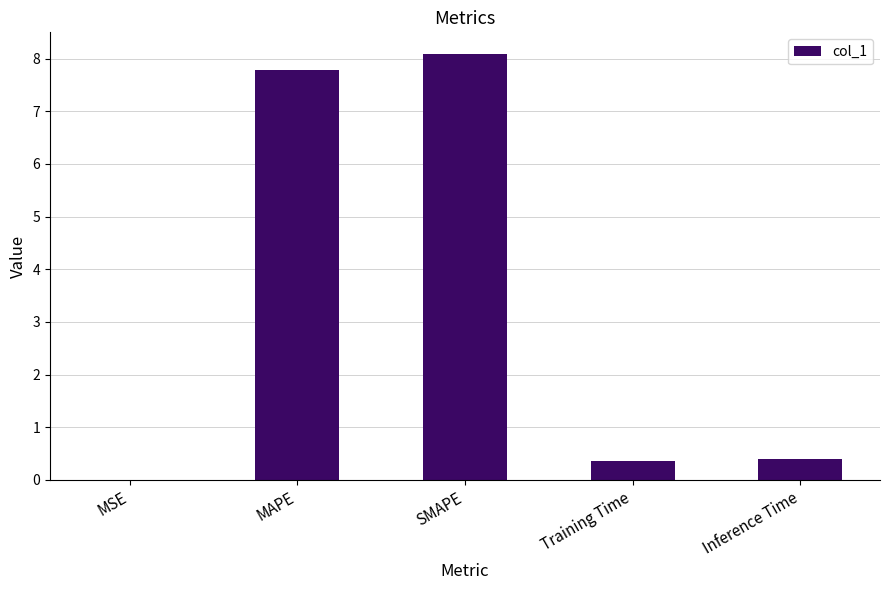

What is the maximum value shown in the chart?

8.1